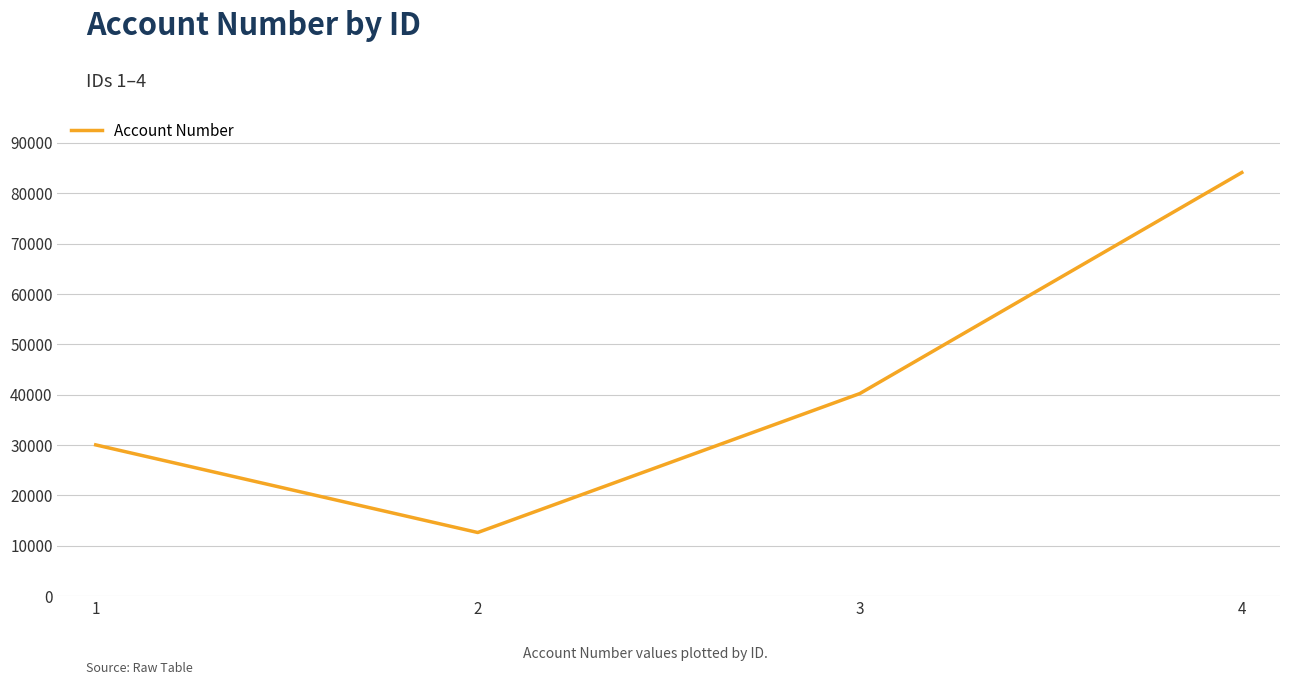

Count the values in the range 30043 to 84132.

3